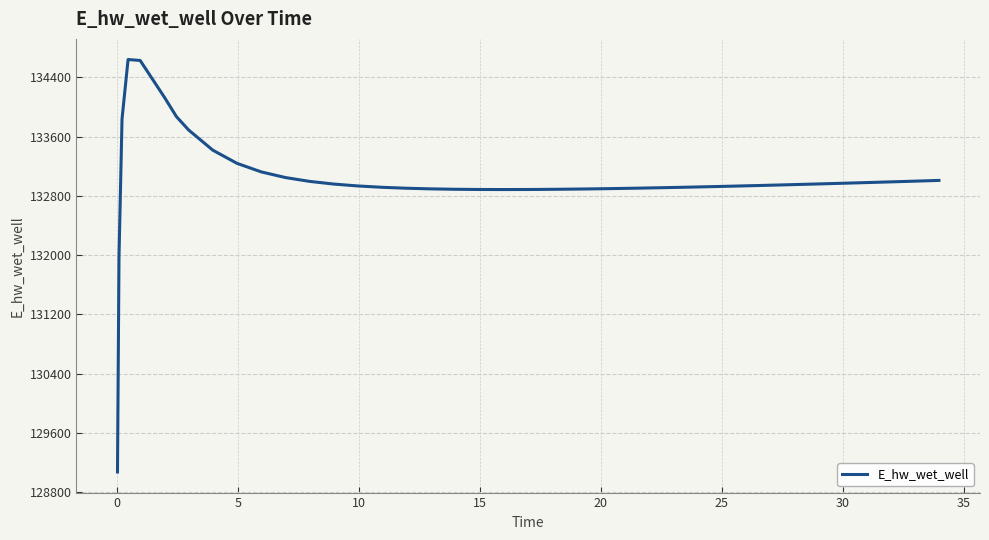

What is the difference between the maximum and minimum values?

5565.8